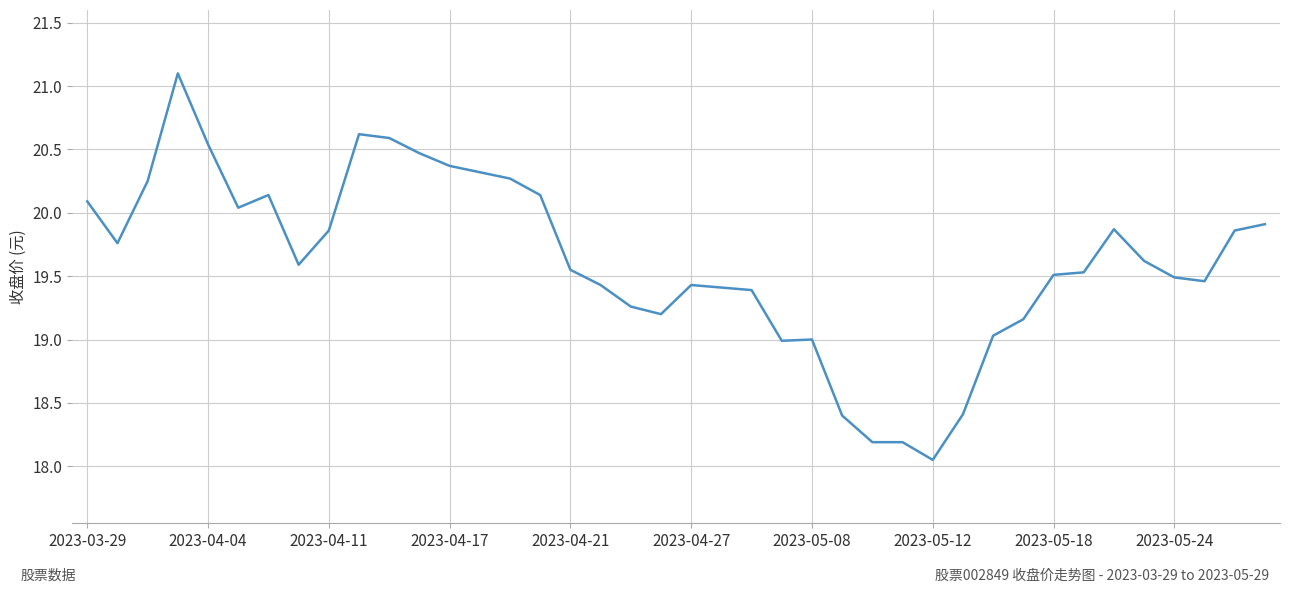

What is the maximum value shown in the chart?

21.1